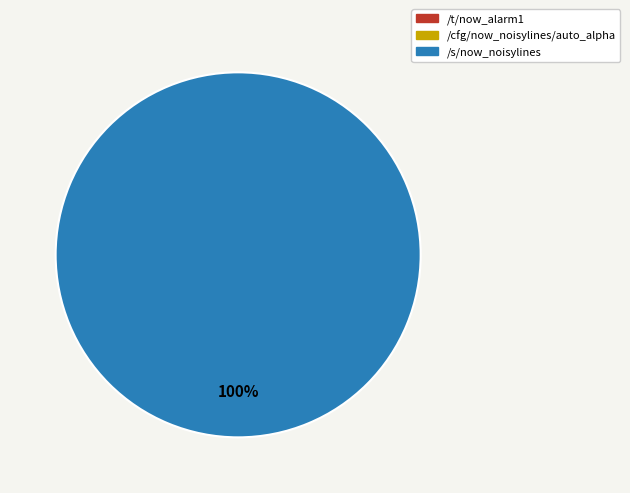

How many segments does this pie chart have?

3